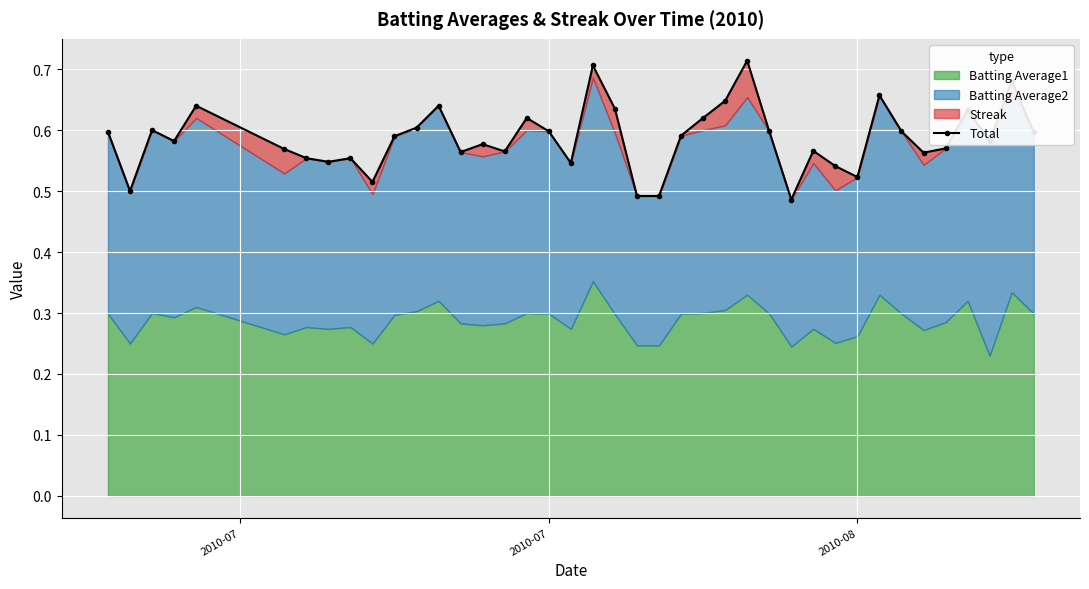

Where is the first local minimum?

2010-07